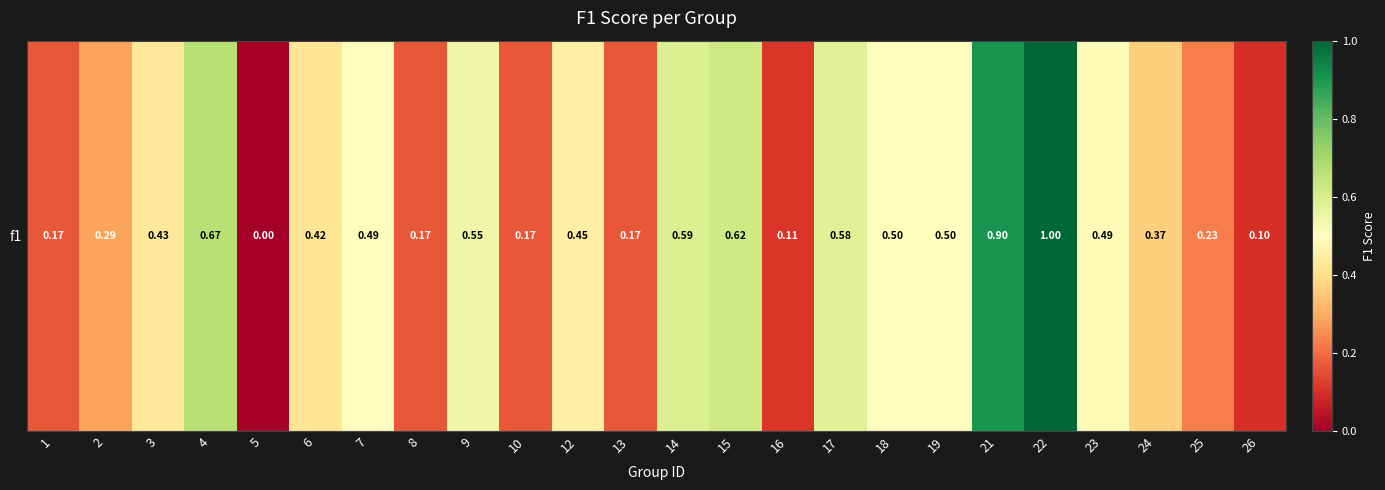

List the labels in order of value, largest first.

22, 21, 4, 15, 14, 17, 9, 18, 19, 7, 23, 12, 3, 6, 24, 2, 25, 1, 8, 10, 13, 16, 26, 5